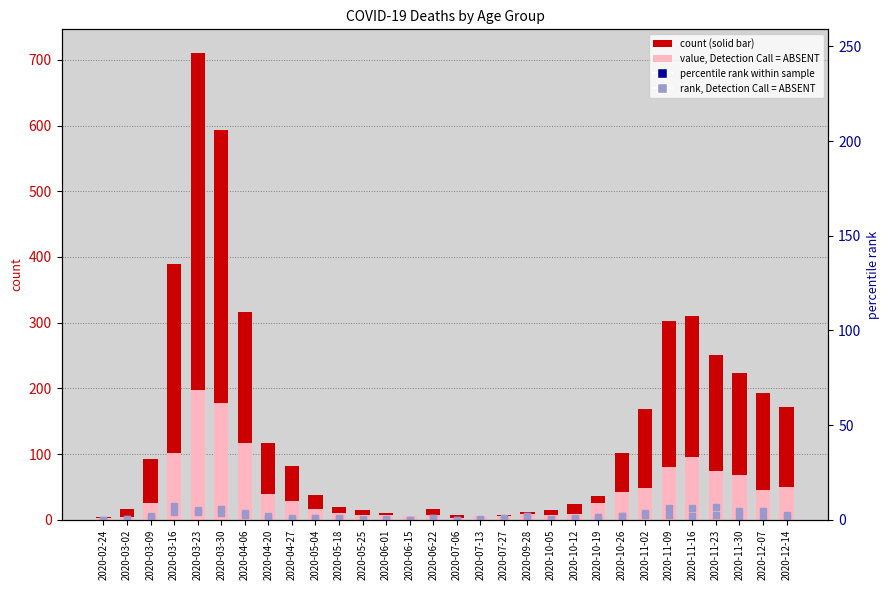

Is the value of 60 - 69 at 2020-04-06 greater than the value of 30 - 39 at 2020-03-09?

Yes